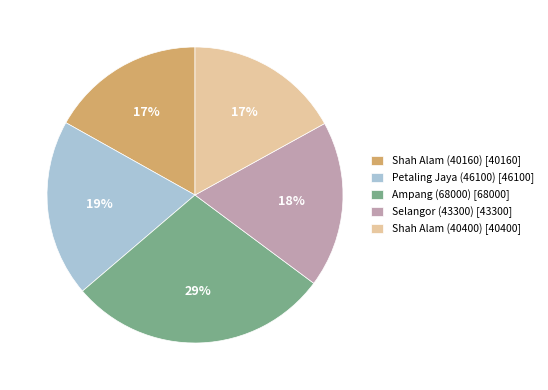

Is it true that Shah Alam (40160) [40160] is 25% of the pie?

False